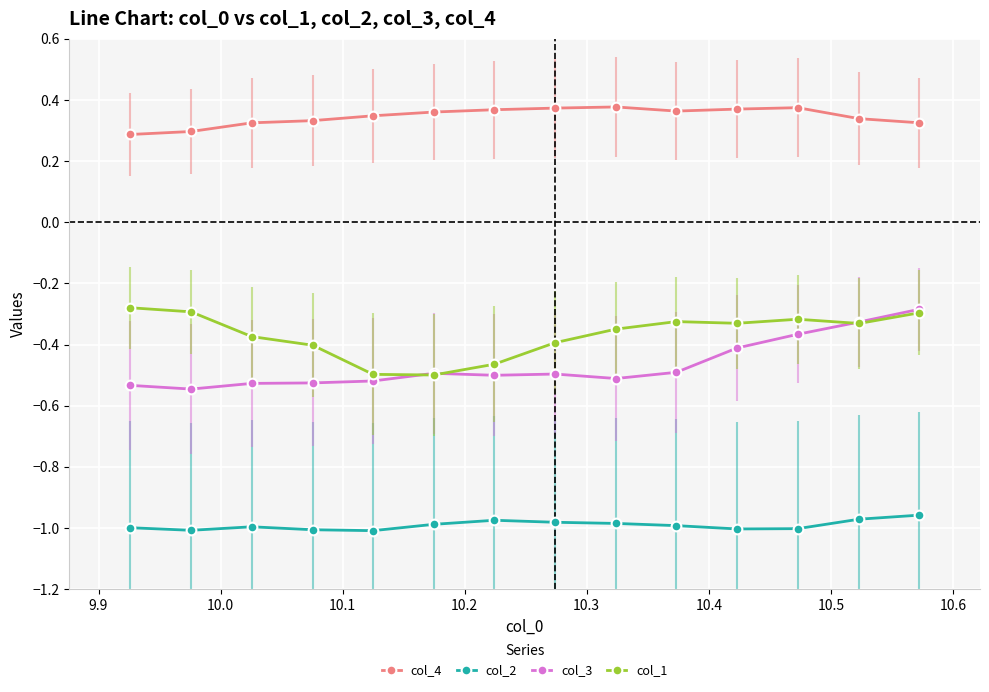

Count the col_4 values in the range 0 to 1.

14